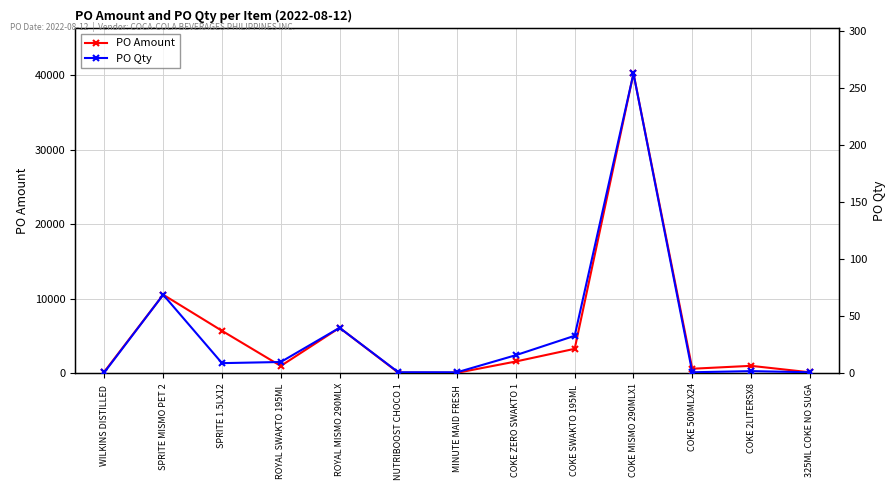

Reading right to left, extract all data points from this chart.

PO Amount: 148.4	1015.4	624.4	40239.0	3300.0	1600.0	76.5	101.6	6120.0	1000.0	5715.7	10557.0	240.8
PO Qty: 1.0	2.0	1.0	263.0	33.0	16.0	1.0	1.0	40.0	10.0	9.0	69.0	1.0